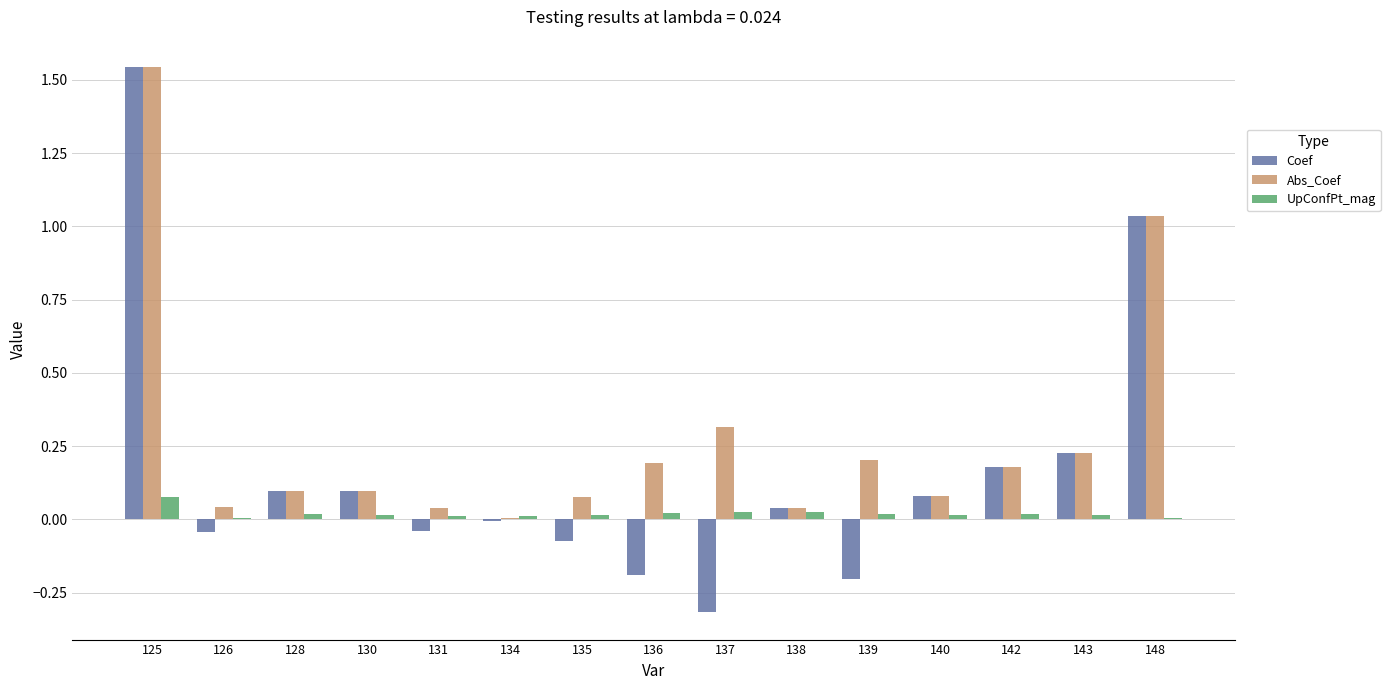

The Coef series shows 0.4 at 143. True or false?

False